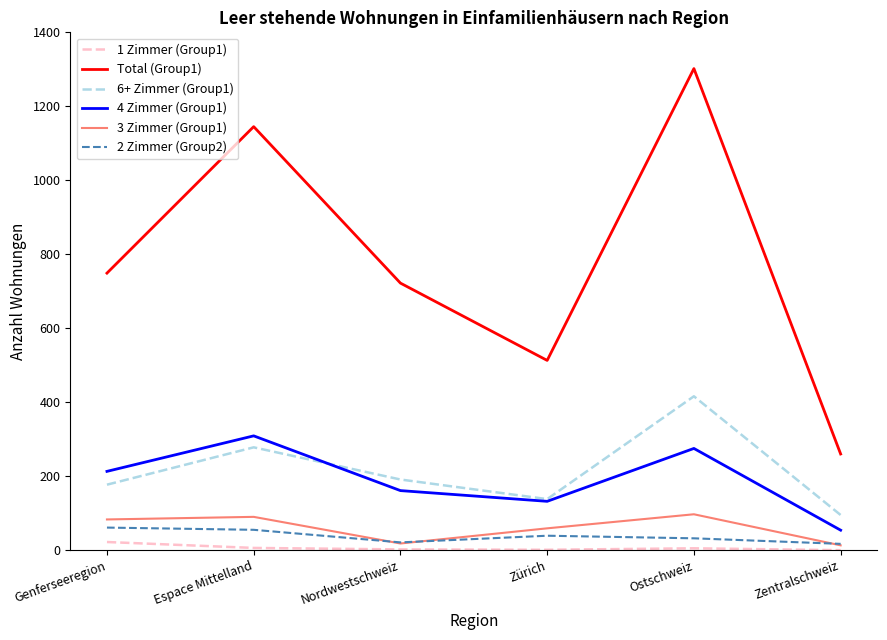

Which series has the widest spread of values?

Total (Group1)